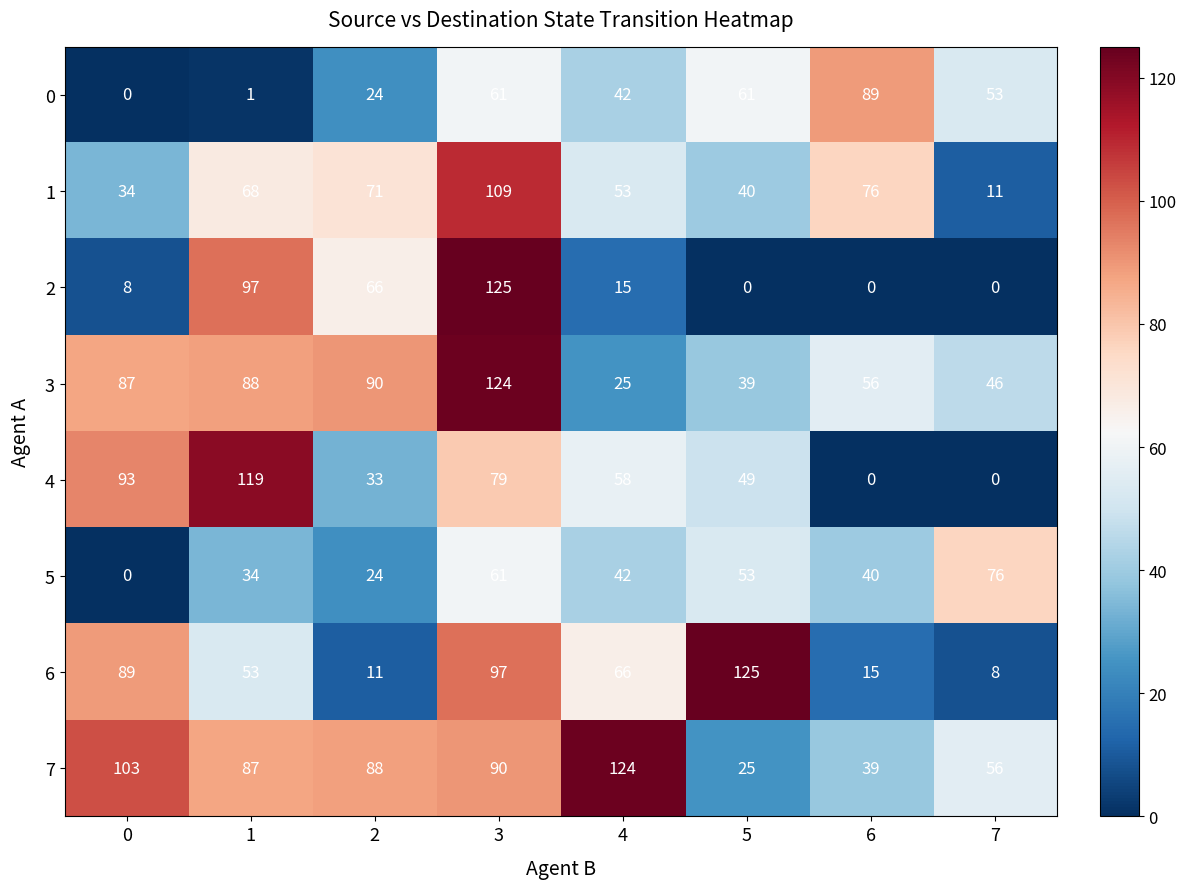

What is the minimum value for 1?

11